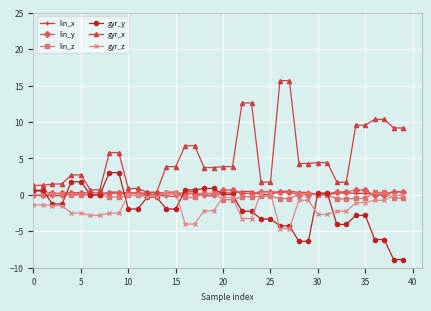

How many categories are shown in the chart?

40